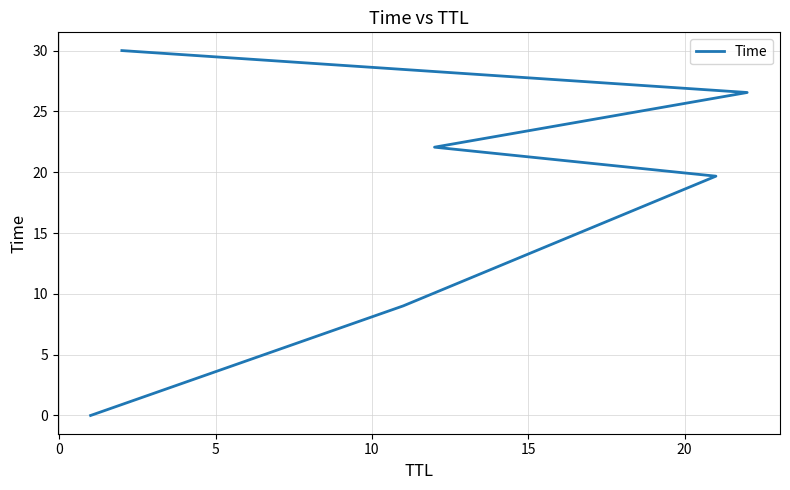

What is the value of the 6th point from the left?

30.0